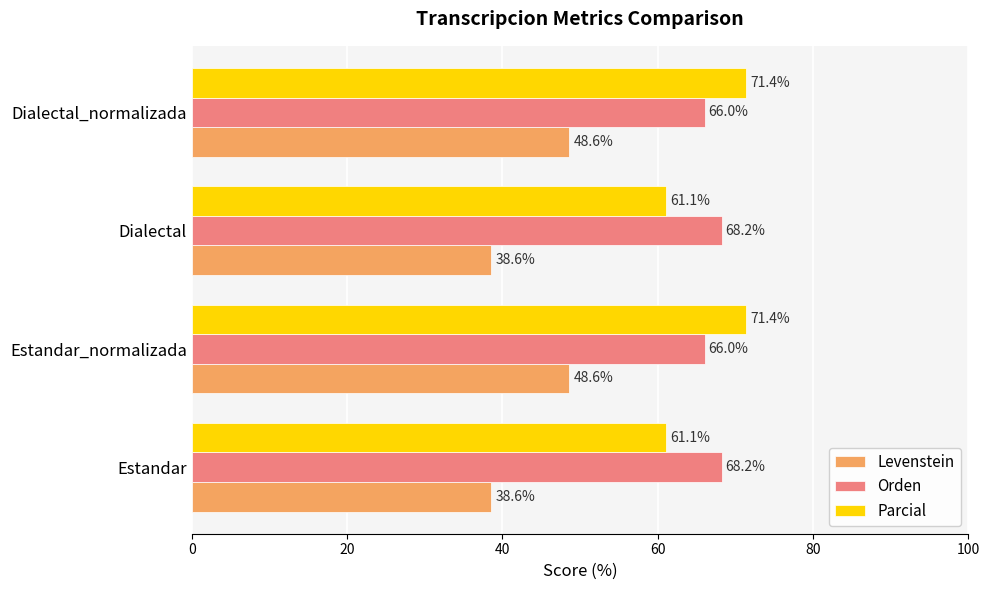

How many values in the Levenstein series are below 48?

2